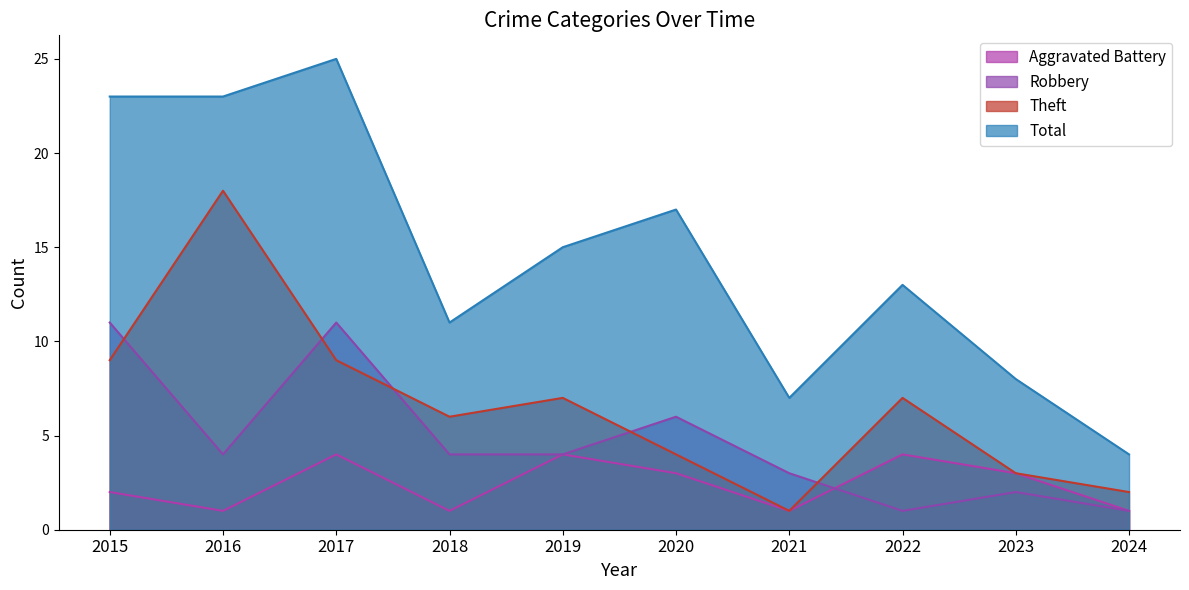

What is the greatest value displayed?

25